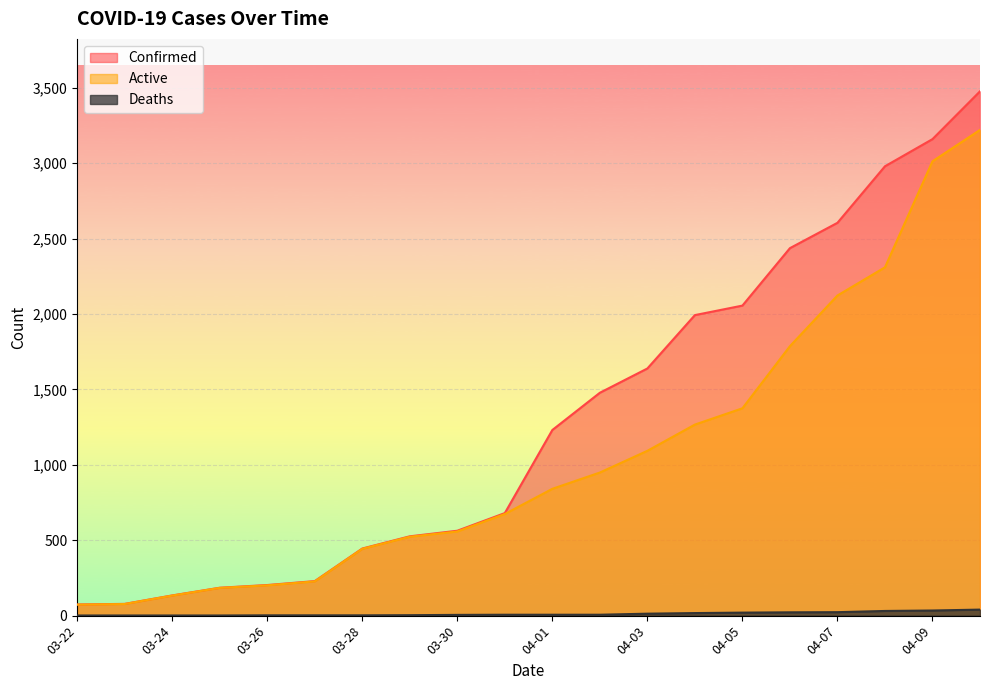

What is the label of the 1st point from the left?

03-22